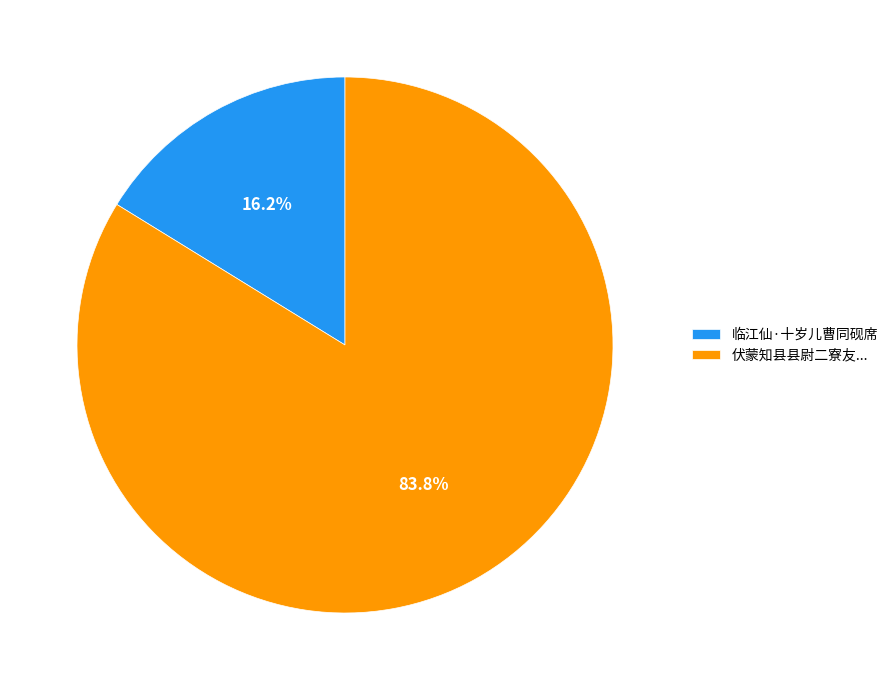

Rank the categories by value from highest to lowest.

伏蒙知县县尉二寮友..., 临江仙·十岁儿曹同砚席